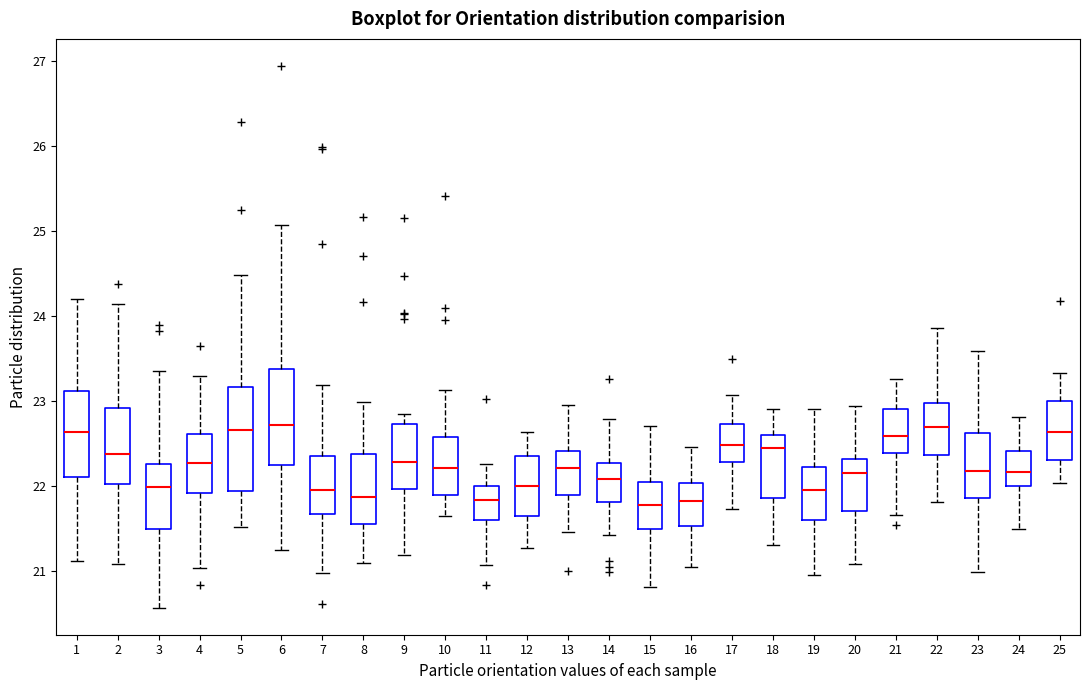

Where does the median line of the box at x = 22 sit on the y-axis? The values are not printed on the chart, so give them approximately, as read against the axis.

22.7